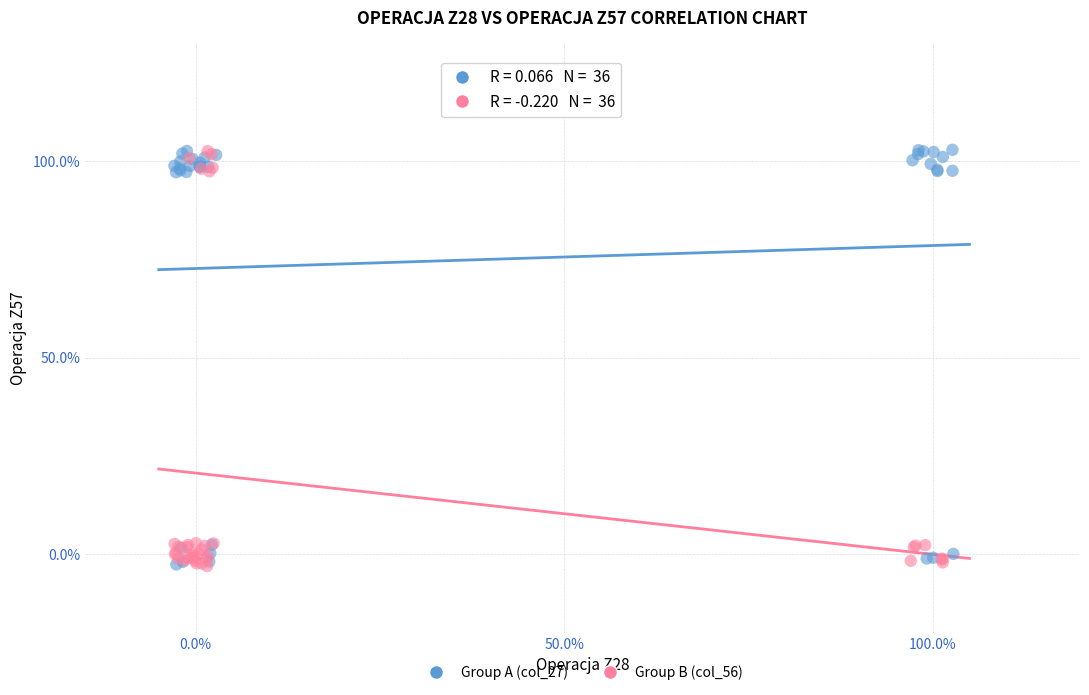

What are all the series names shown in the legend?

Group A (col_27), Group B (col_56)